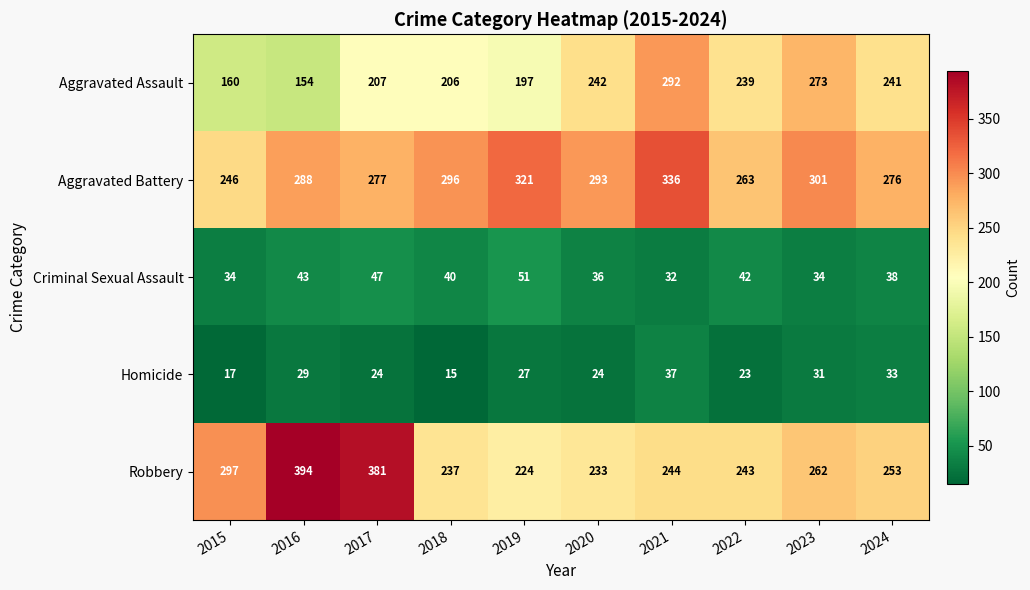

At which category does the chart reach its peak across all series?

2016